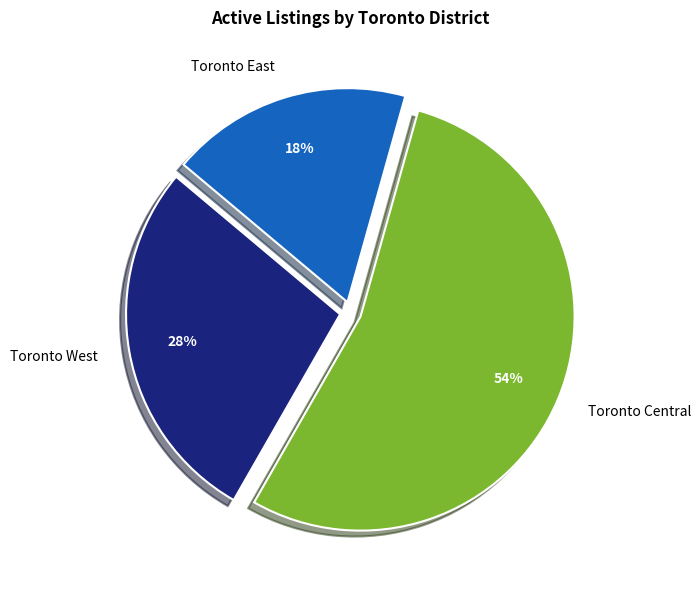

Is Toronto Central the majority of the pie?

Yes